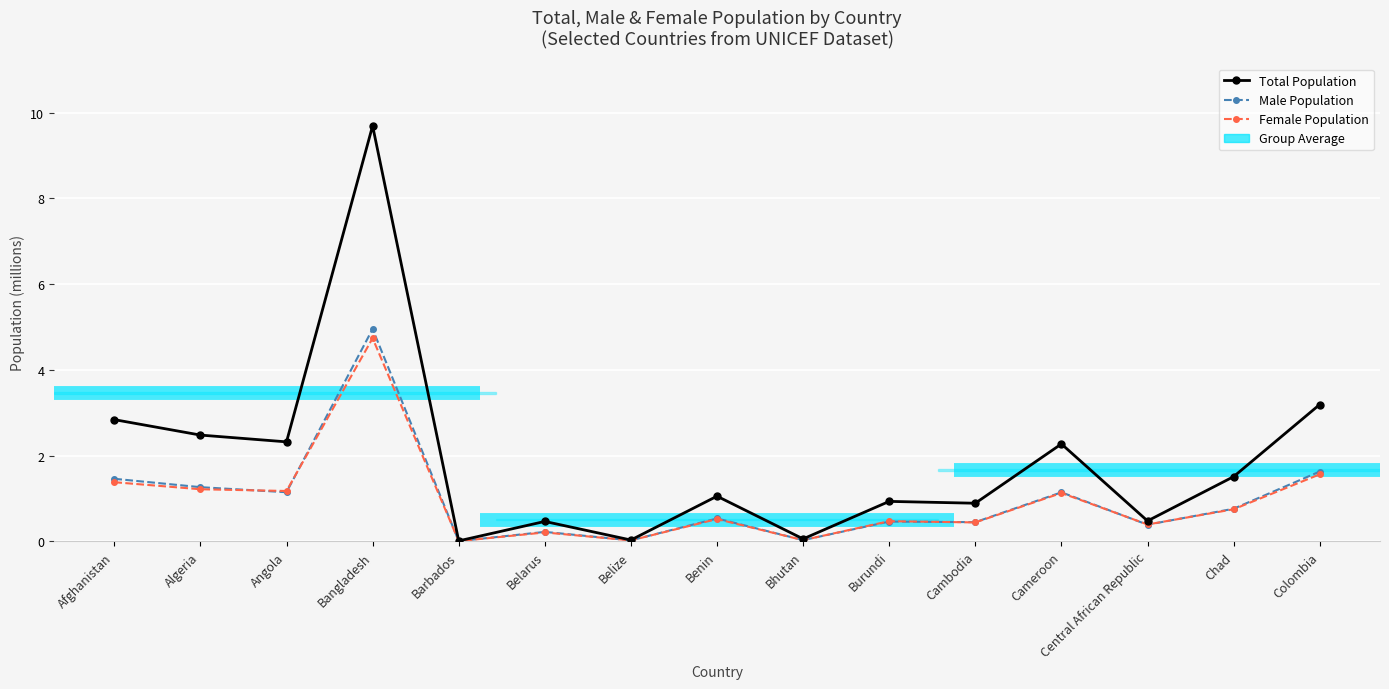

At how many categories does at least one series exceed 1?

8